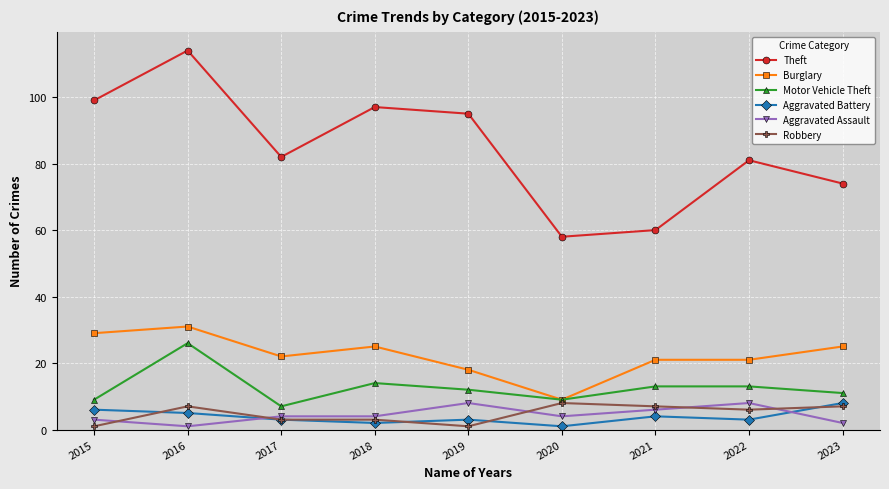

The Theft series shows 82 at 2017. True or false?

True